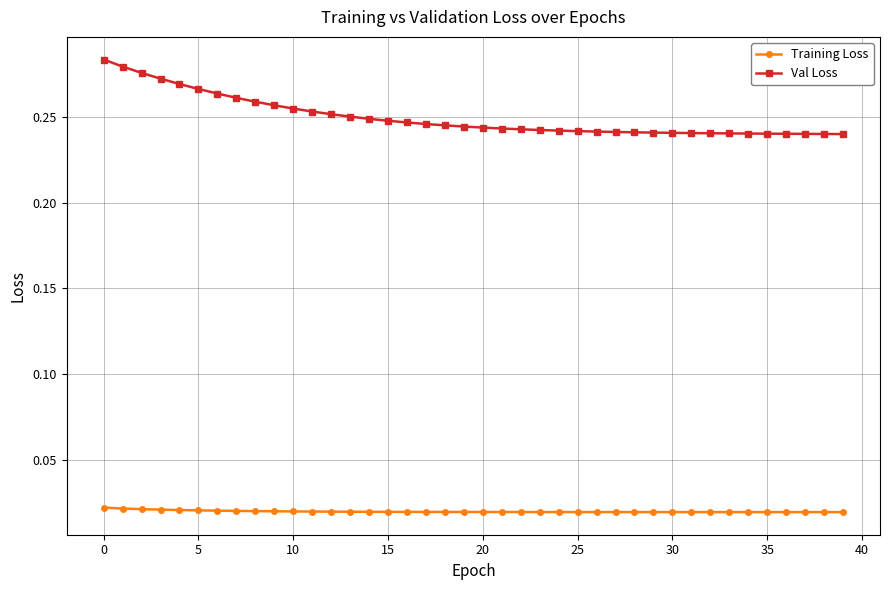

Is this an area chart (filled region under the line)?

No